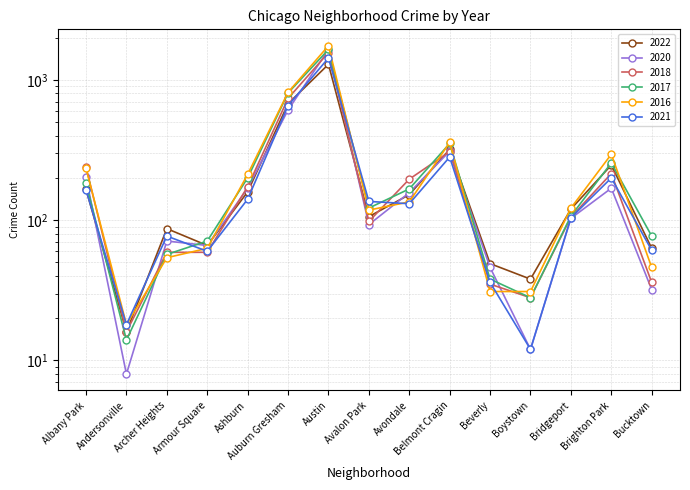

What is the maximum value for 2021?

1432